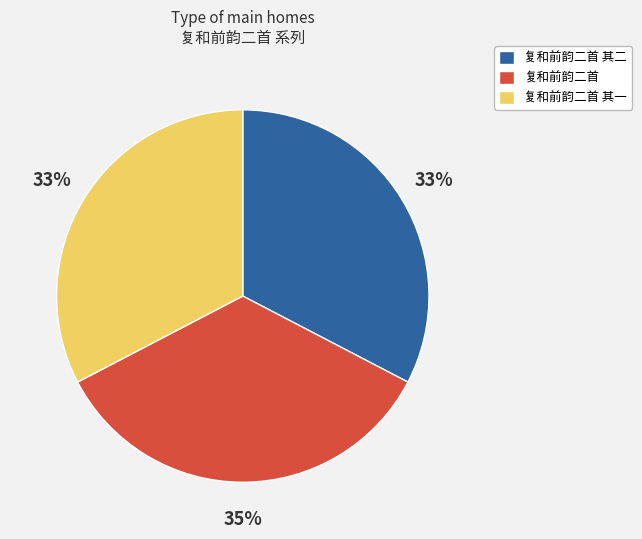

To the nearest percent, what percentage of the pie is 复和前韵二首 其一?

33%